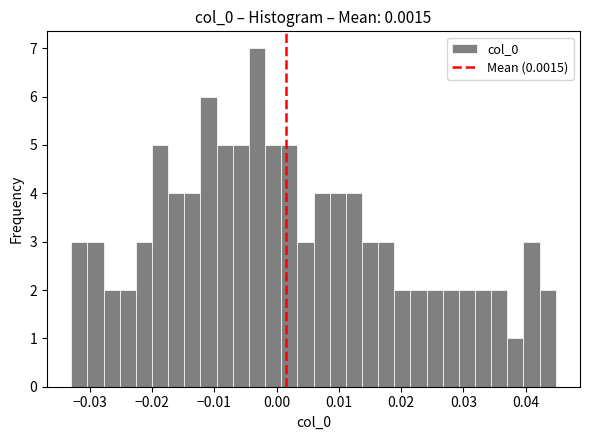

Around what value on the x-axis is the tallest bar? Give the approximate position of its centre, as read against the axis.

-0.003